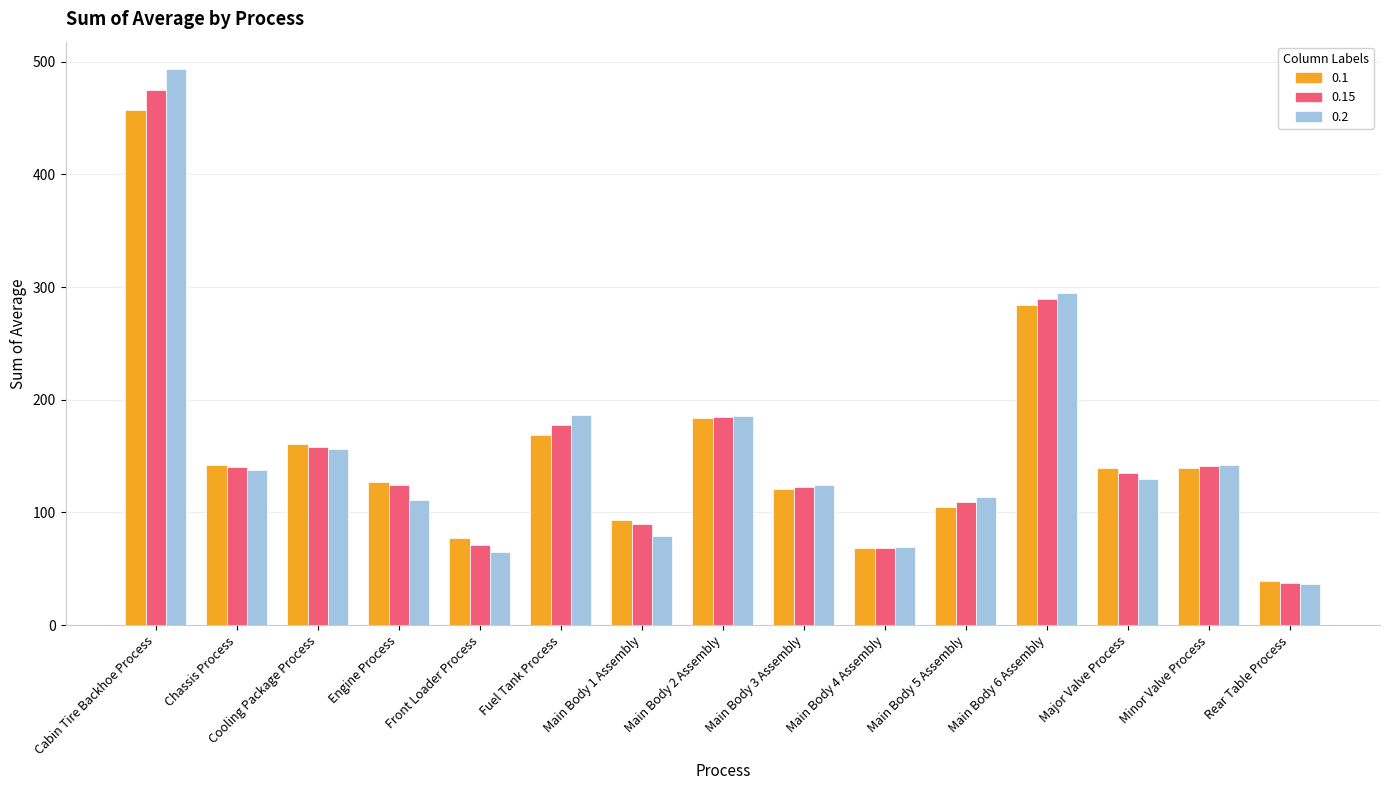

At which category is the sum across all series the highest?

Cabin Tire Backhoe Process